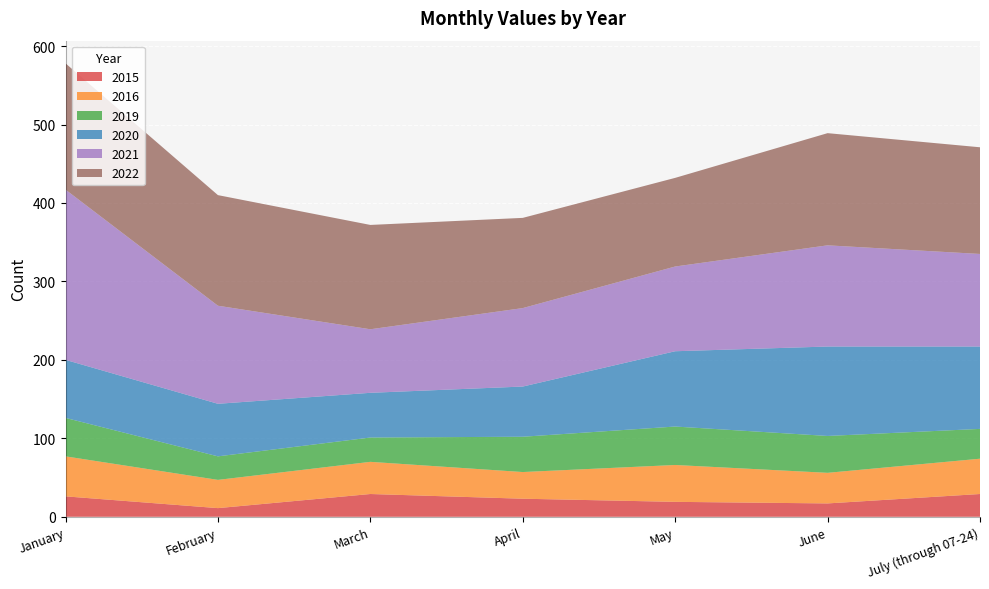

Reading right to left, what are all the values shown in this chart?

2015: 29	17	19	23	29	11	26
2016: 45	39	47	34	41	36	51
2019: 38	47	49	45	31	30	49
2020: 105	114	96	64	57	67	74
2021: 118	129	108	100	81	125	217
2022: 136	143	113	115	133	141	161